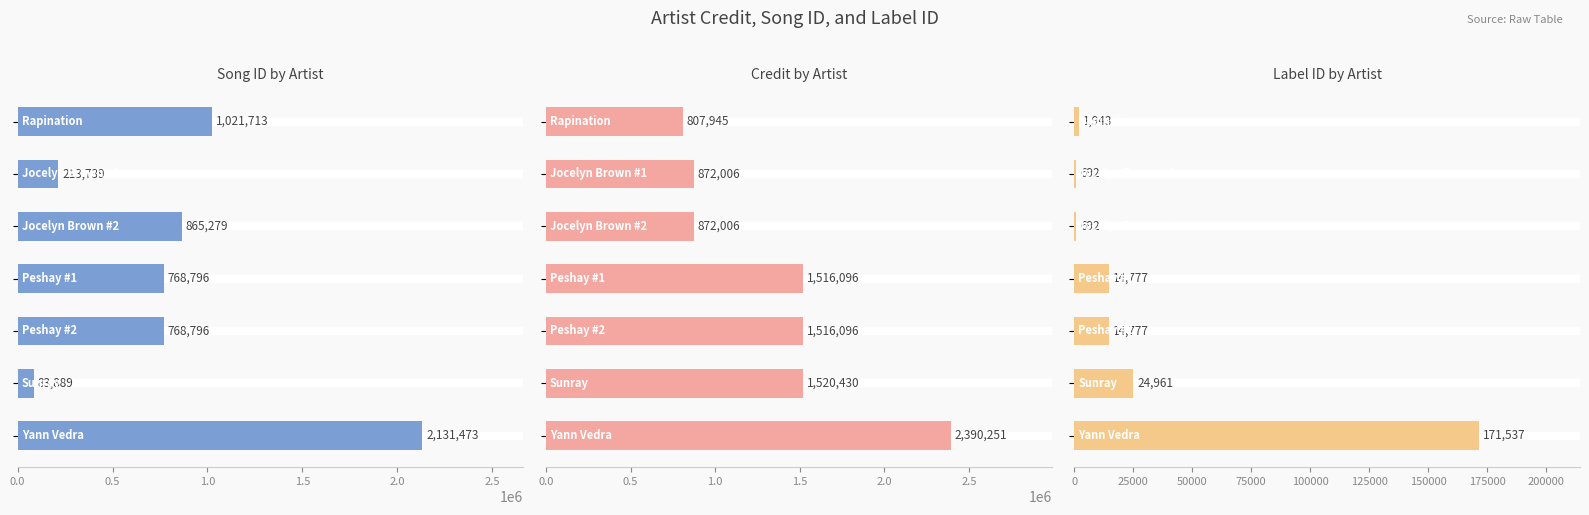

Reading right to left, transcribe all the data shown in this chart.

songid: 2131473	83889	768796	768796	865279	213739	1021713
credit: 2390251	1520430	1516096	1516096	872006	872006	807945
labelid: 171537	24961	14777	14777	692	692	1943